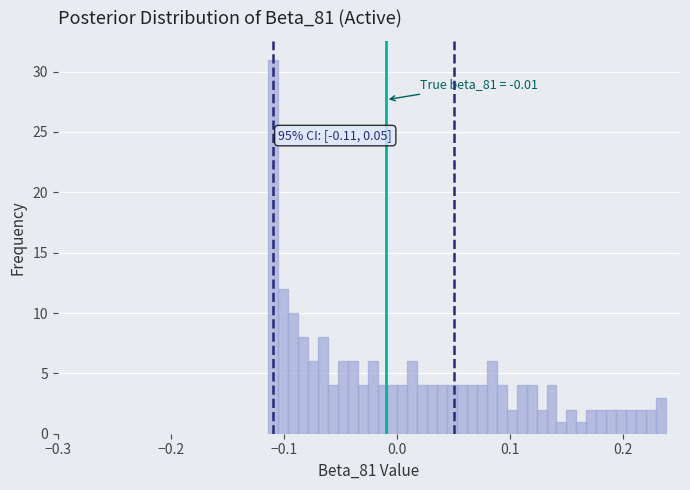

Around what value on the x-axis is the tallest bar? Give the approximate position of its centre, as read against the axis.

-0.11